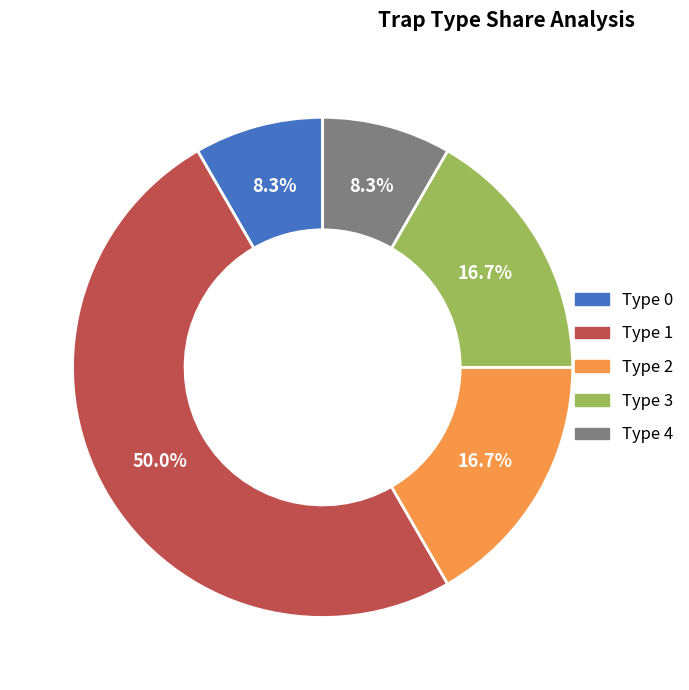

Which has a higher value, Type 3 or Type 4?

Type 3